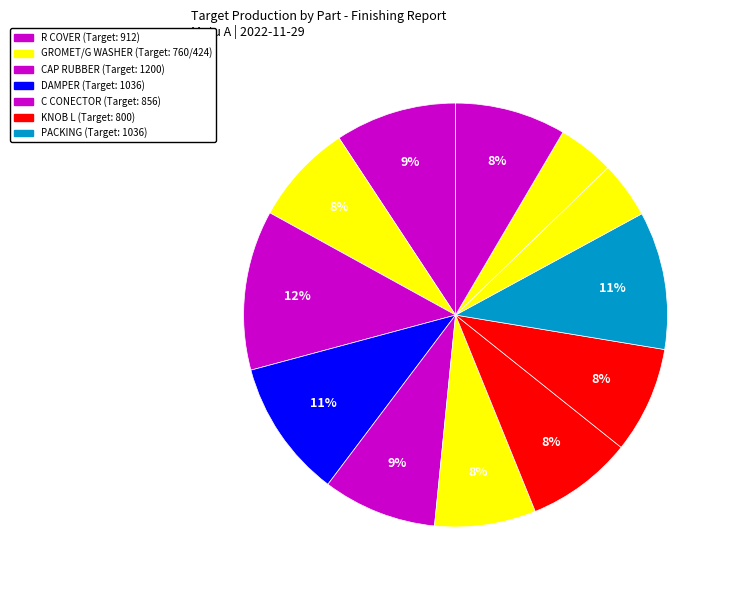

Count the number of slices in the pie.

12